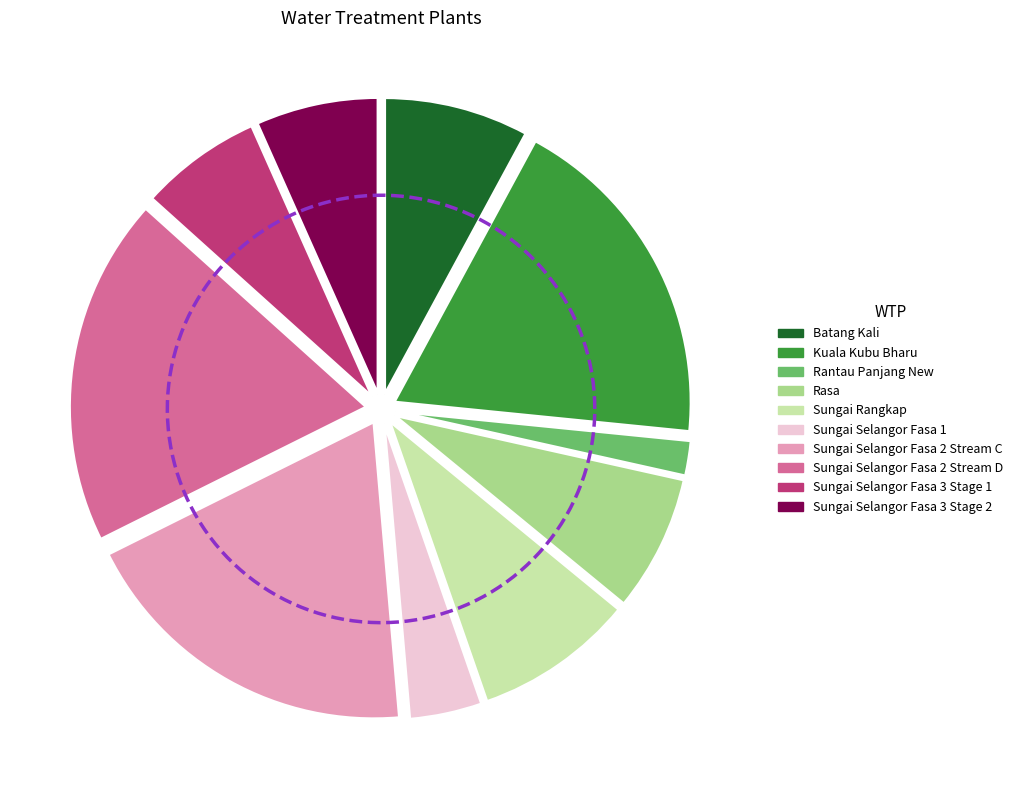

True or false: Sungai Selangor Fasa 3 Stage 1 accounts for 1% of the total.

False